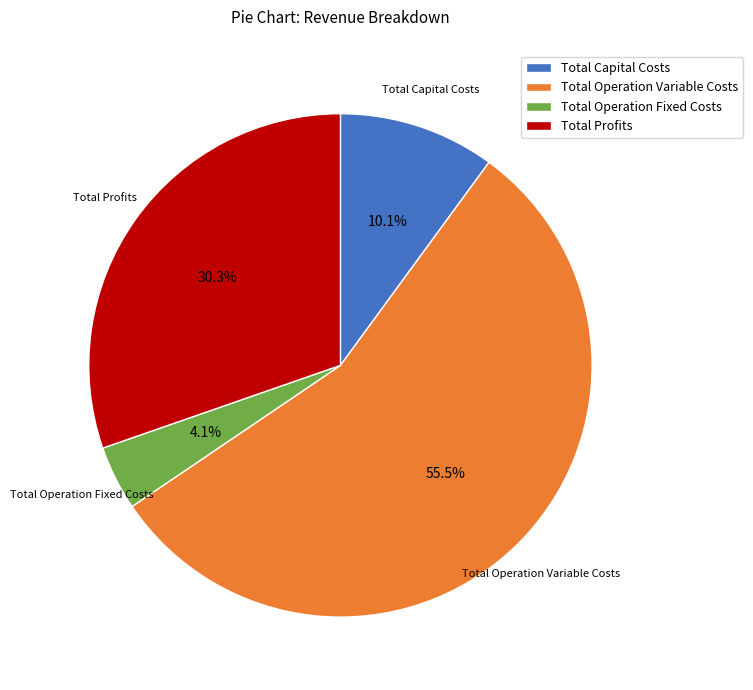

Do Total Capital Costs and Total Operation Variable Costs together represent more than half of the pie?

Yes